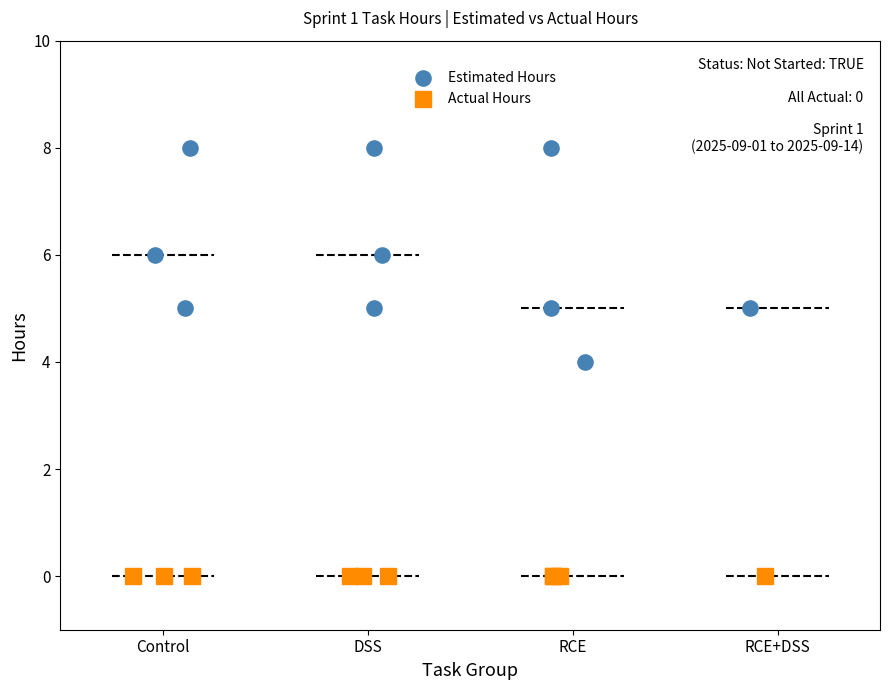

What are all the series names shown in the legend?

Estimated Hours, Actual Hours